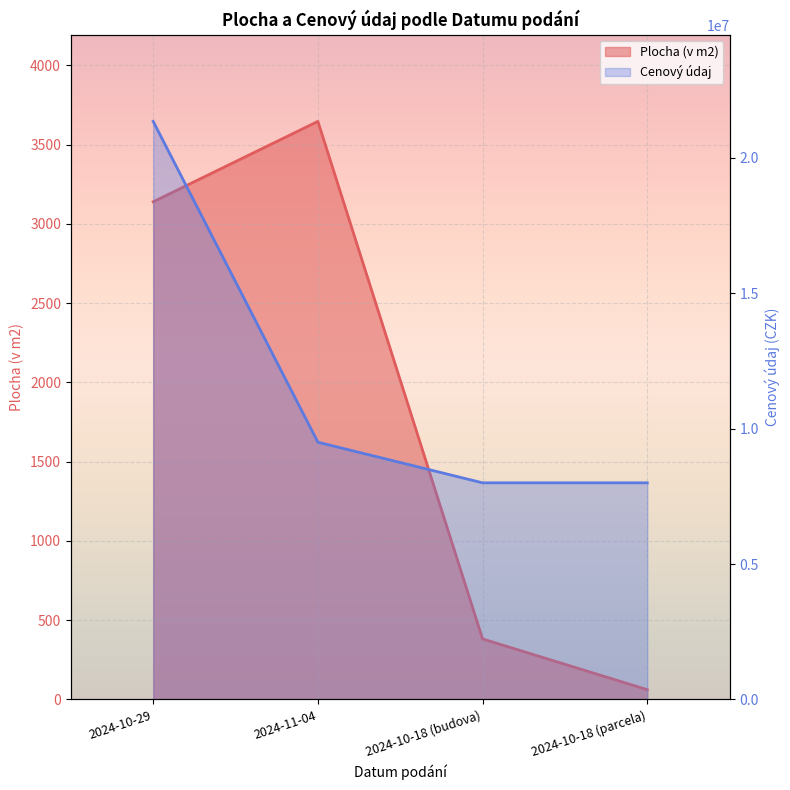

Read the Plocha (v m2) value at 2024-11-04, to the nearest 100.

3600